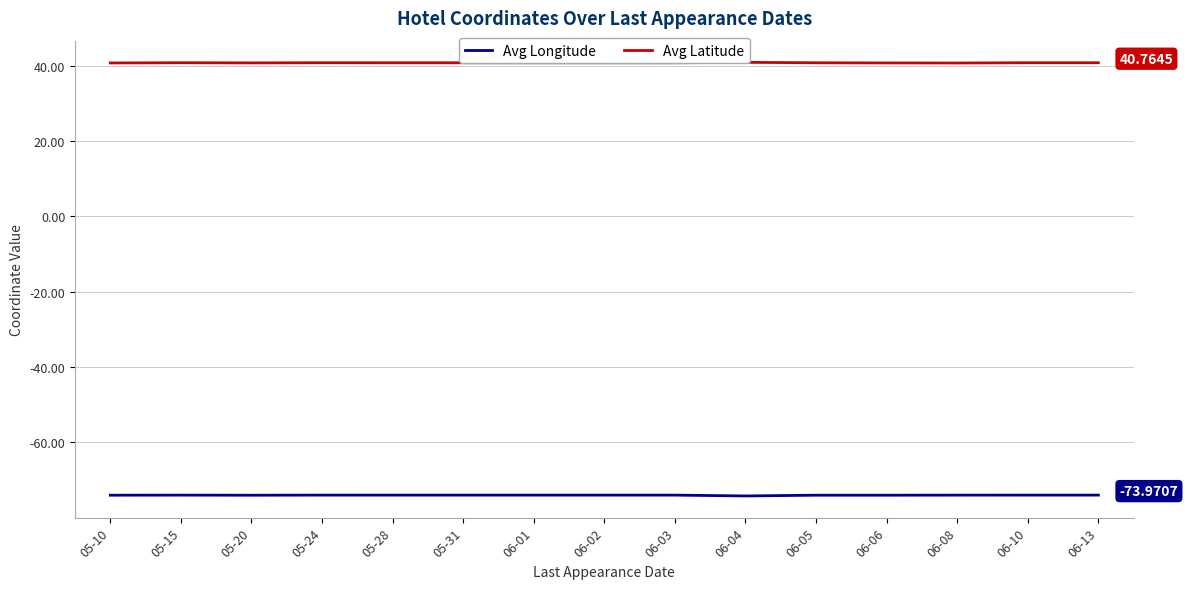

How many interior local peaks does the Avg Longitude series have?

4